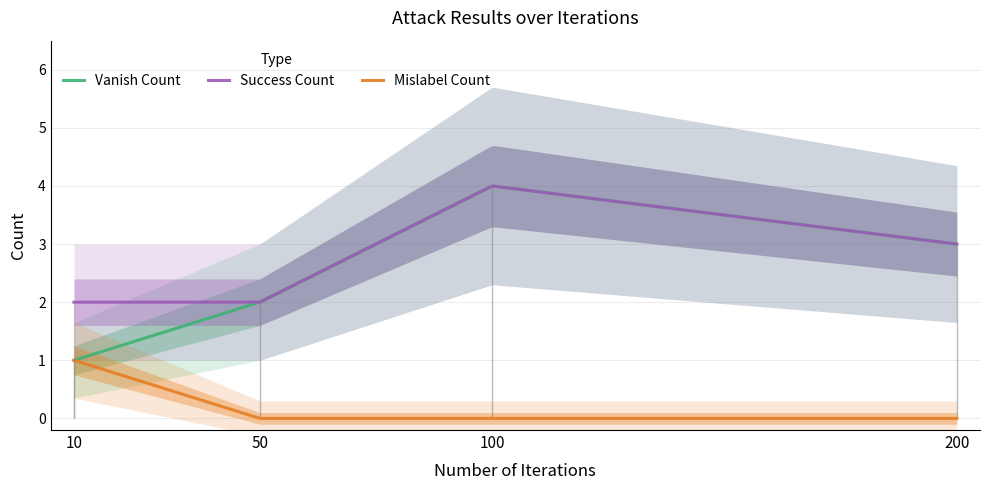

What is the average value of the success_count series?

3